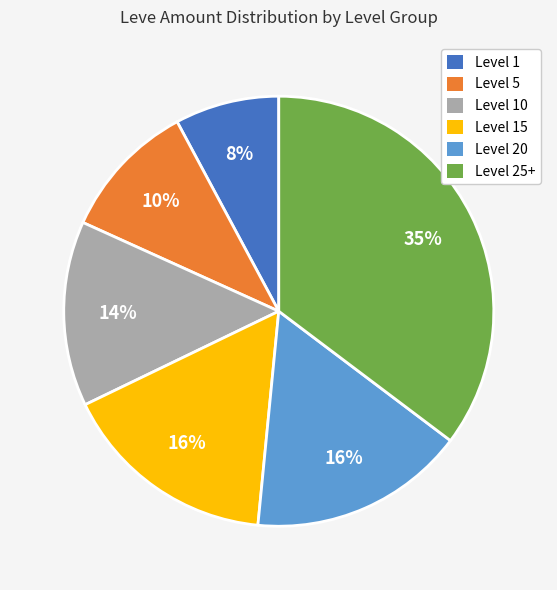

To the nearest percent, what is the average slice percentage?

17%